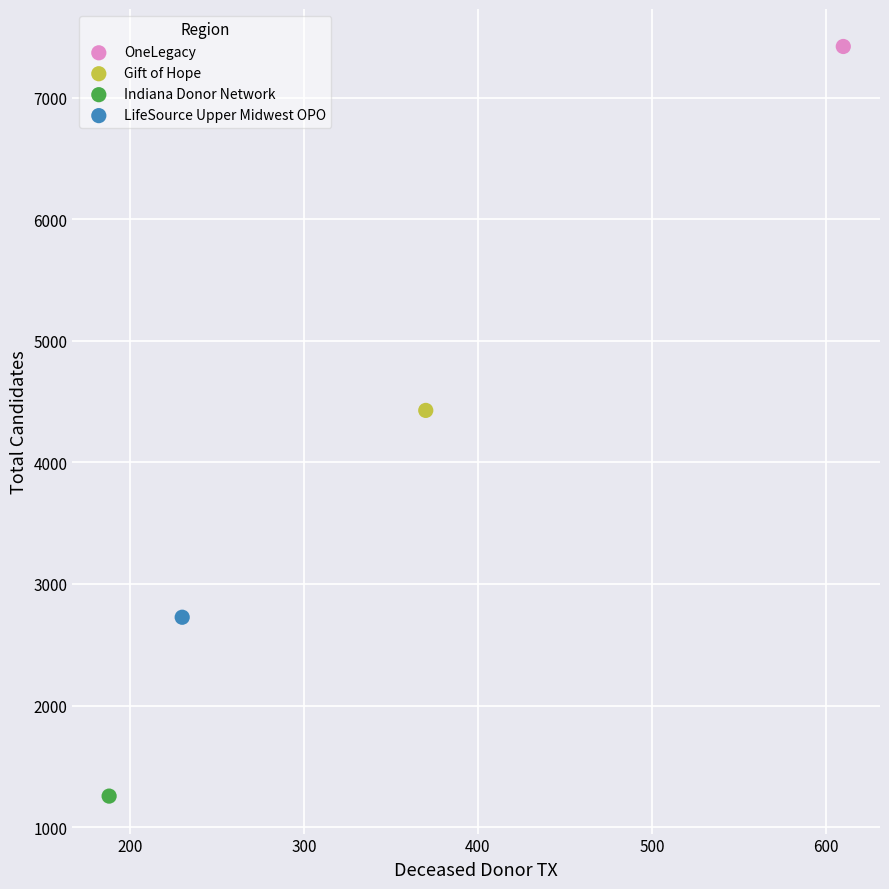

Which series reaches the minimum Y coordinate?

Indiana Donor Network